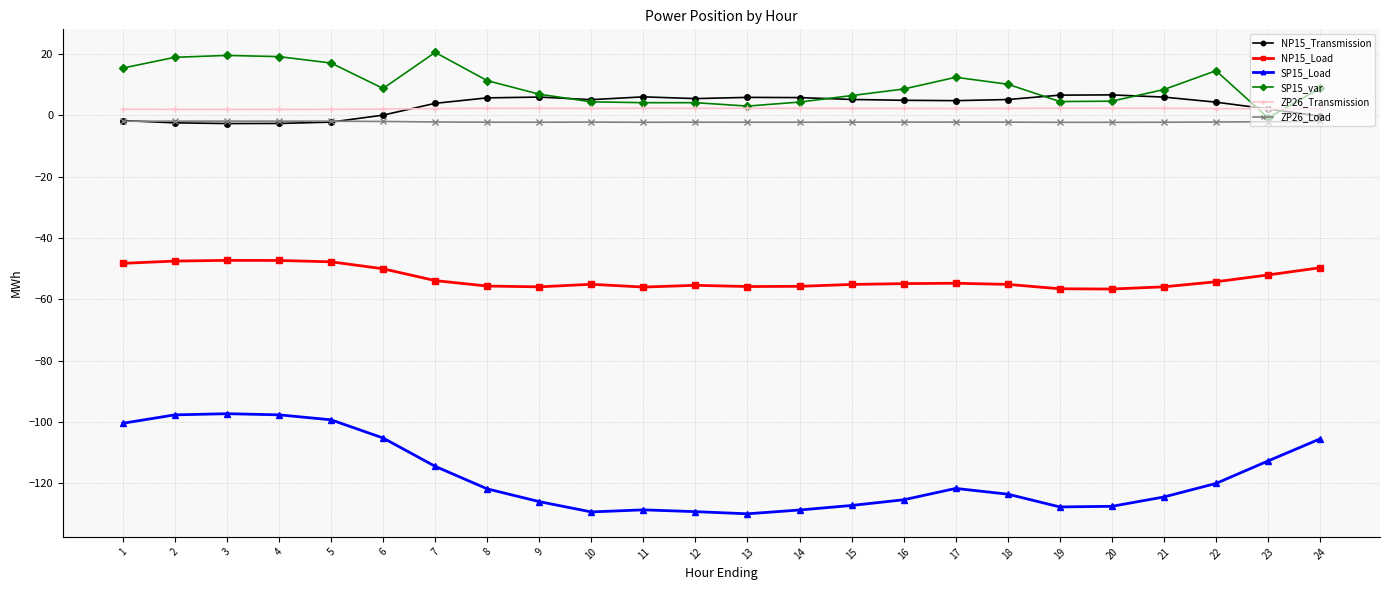

Is the value of NP15_Transmission at 4 greater than the value of SP15_Load at 8?

Yes